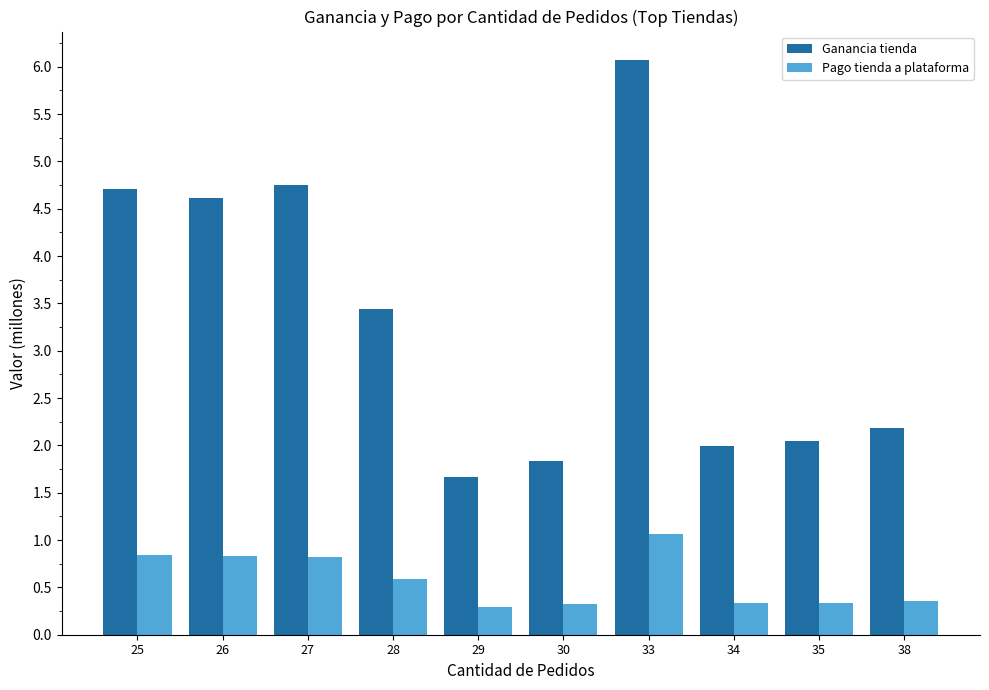

Between 28 and 30, which series saw the biggest shift?

Ganancia tienda